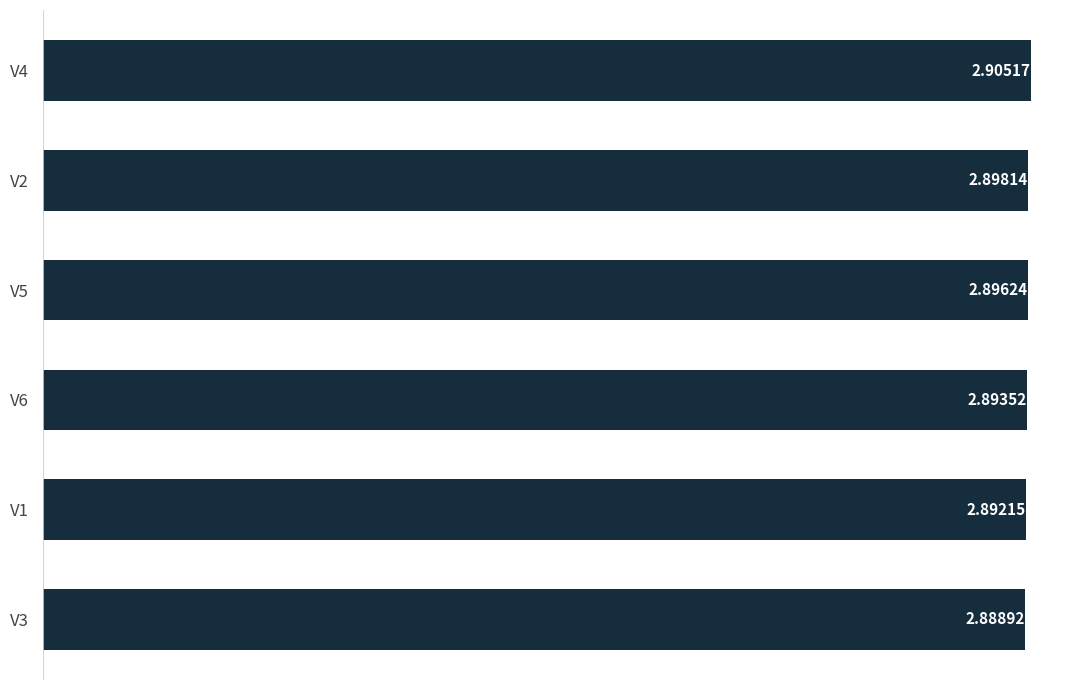

Are the bars grouped side by side (vs. stacked)?

No